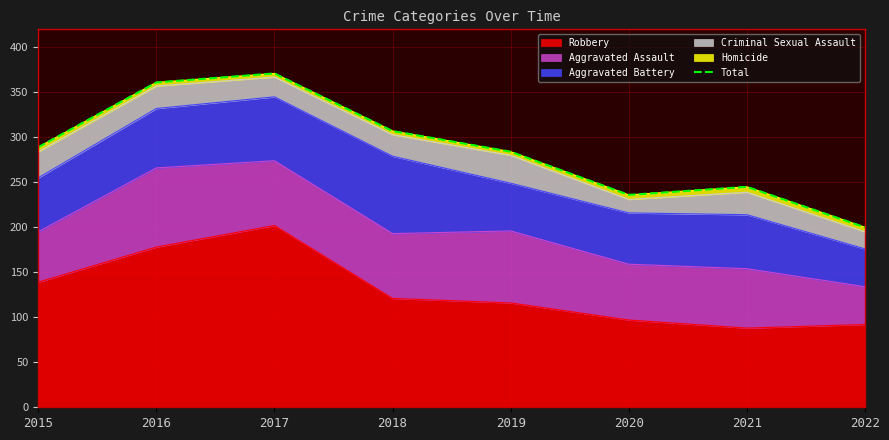

Reading left to right, what are all the values shown in this chart?

2015=289	2016=361	2017=371	2018=307	2019=284	2020=236	2021=245	2022=200